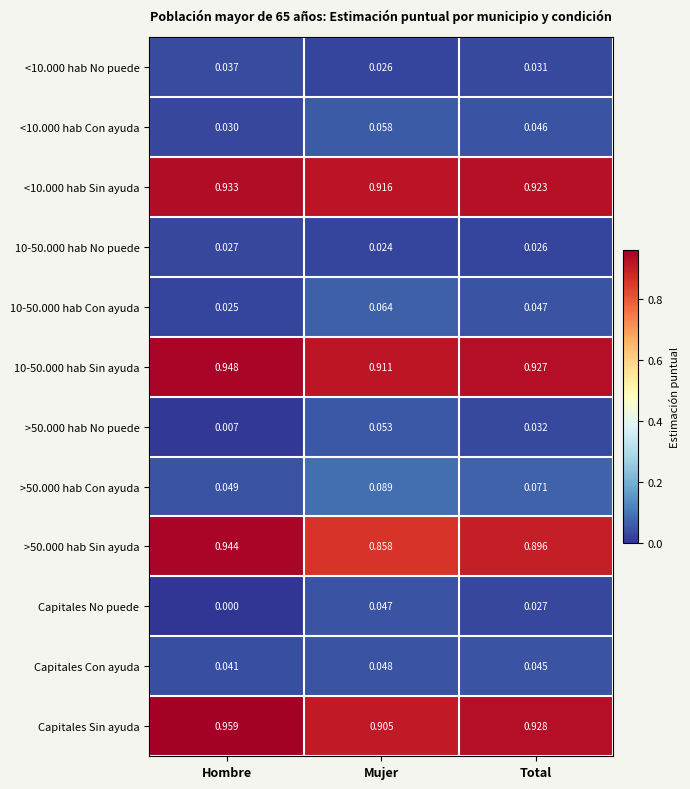

Which series has the largest range (max minus min)?

>50.000 hab Sin ayuda